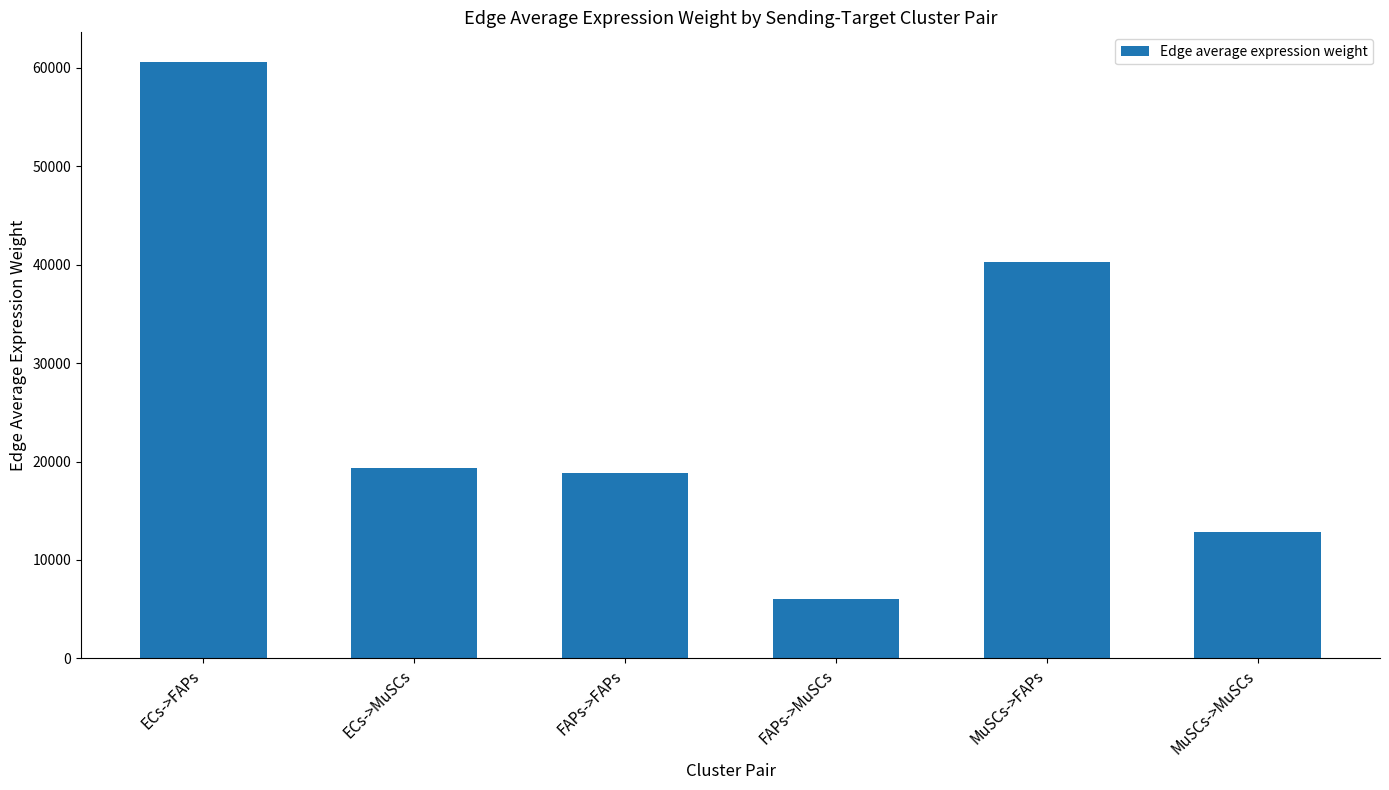

What is the difference between the values at ECs->MuSCs and ECs->FAPs?

41226.5